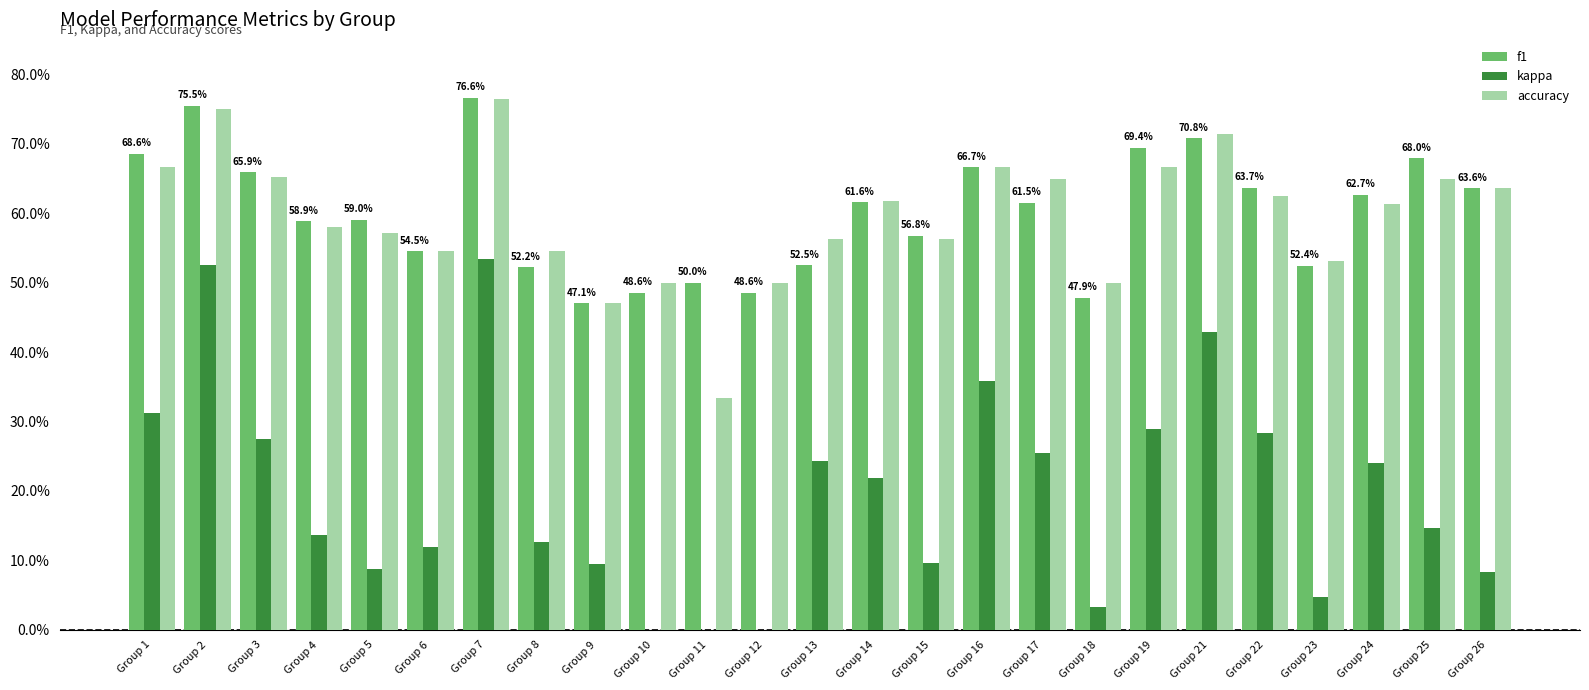

Which series has the largest total across all categories?

f1